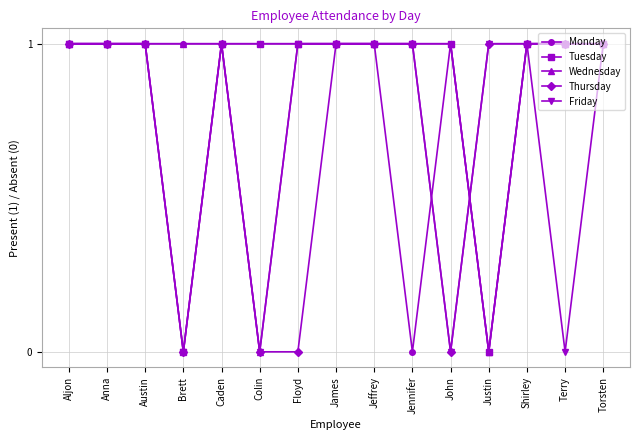

Read the Monday value at Caden.

1